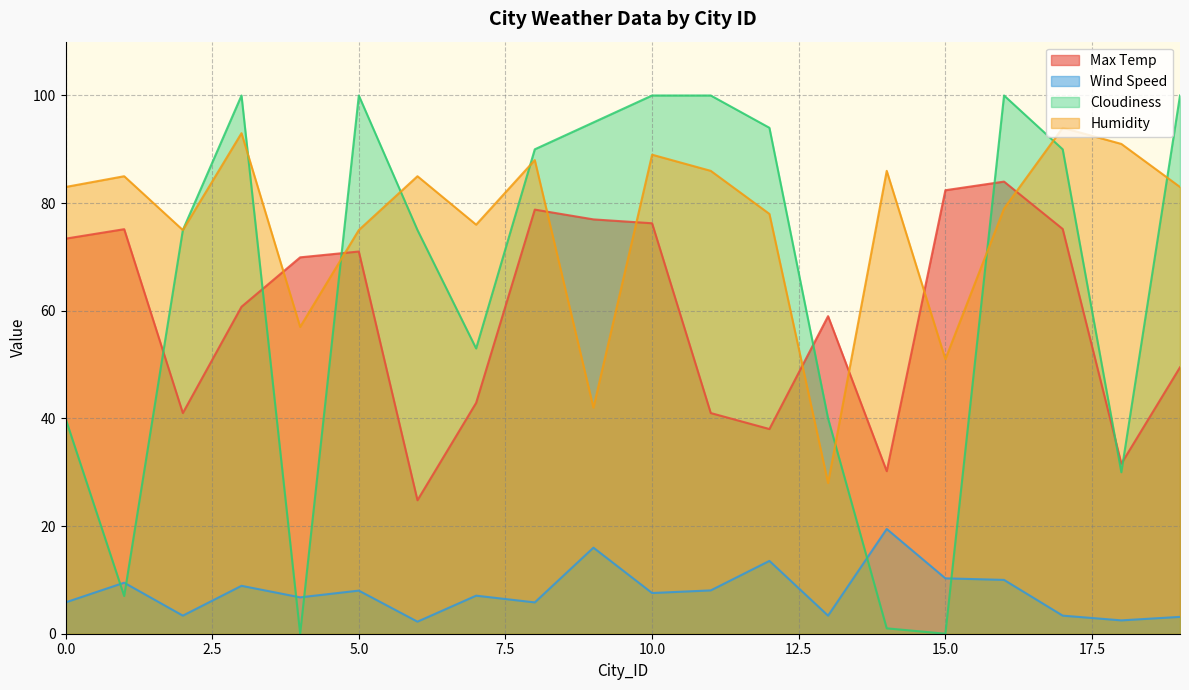

Reading left to right, extract all data points from this chart.

Max Temp: 73.4	75.2	41.0	60.8	69.9	71.0	24.8	42.9	78.8	77.0	76.3	41.0	38.0	59.0	30.2	82.4	84.0	75.2	31.6	49.5
Wind Speed: 5.8	9.5	3.4	8.9	6.8	8.0	2.2	7.1	5.8	16.0	7.6	8.1	13.5	3.4	19.5	10.3	10.0	3.4	2.5	3.1
Cloudiness: 40.0	7.0	75.0	100.0	0.0	100.0	75.0	53.0	90.0	95.0	100.0	100.0	94.0	40.0	1.0	0.0	100.0	90.0	30.0	100.0
Humidity: 83.0	85.0	75.0	93.0	57.0	75.0	85.0	76.0	88.0	42.0	89.0	86.0	78.0	28.0	86.0	51.0	79.0	94.0	91.0	83.0